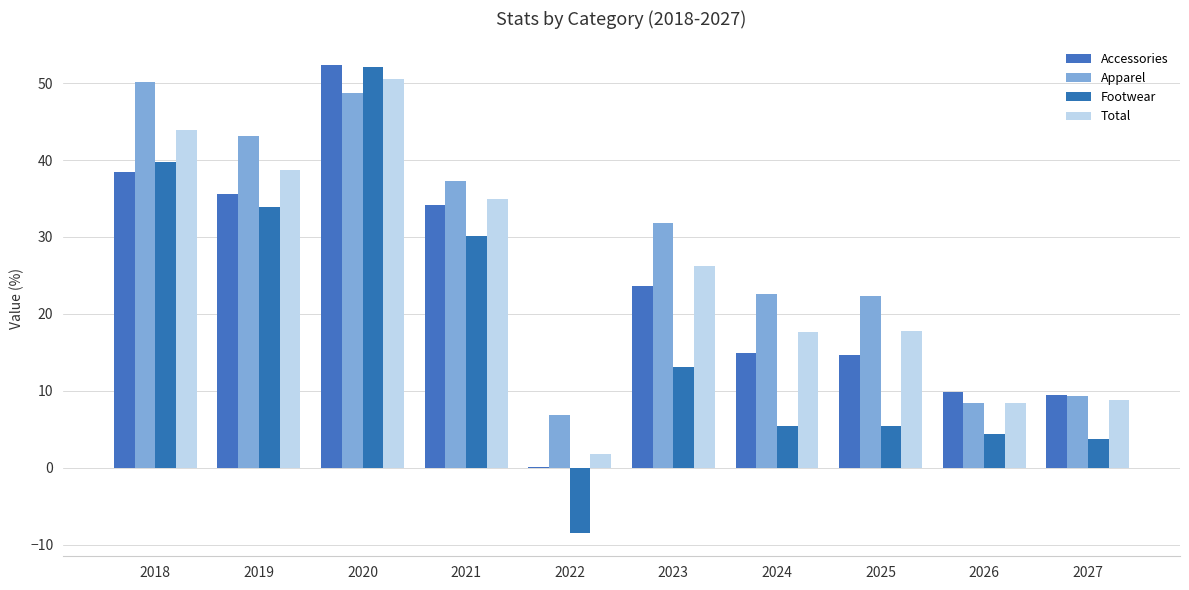

Does the chart contain stacked bars?

No